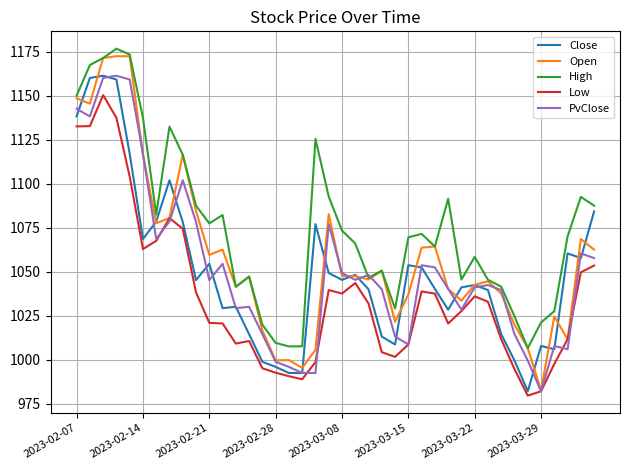

What is the smallest value displayed?

979.7